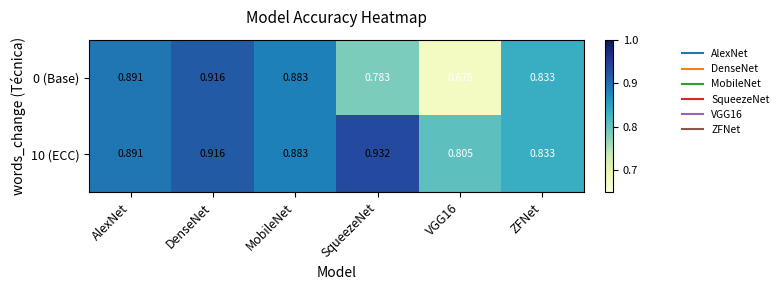

Which category has the highest value in the 10 (ECC) series?

SqueezeNet